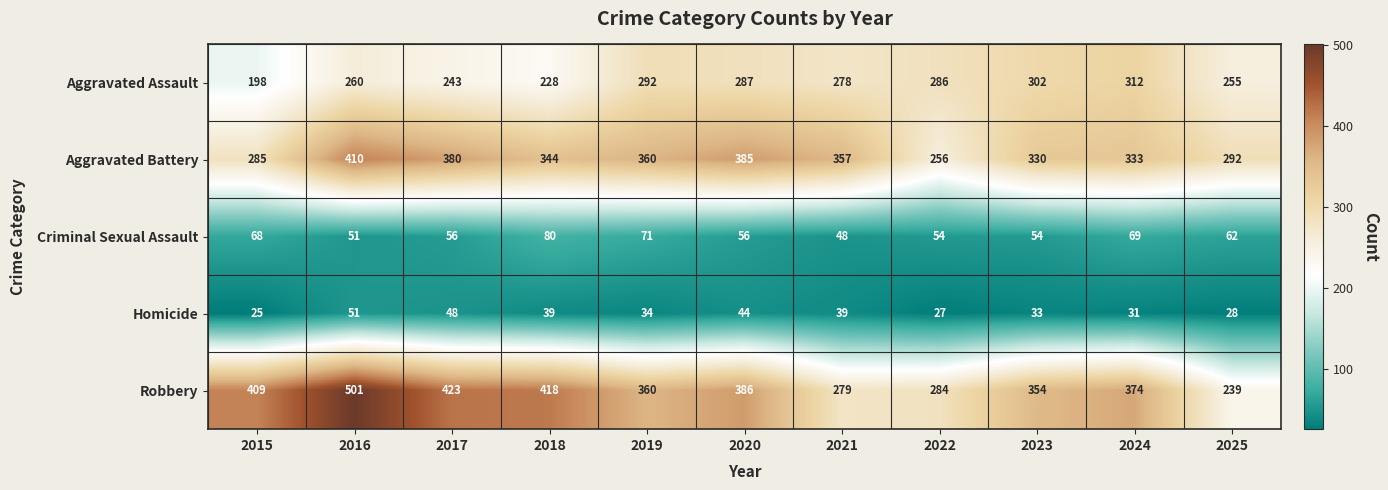

Which series changed the most between 2019 and 2021?

Robbery